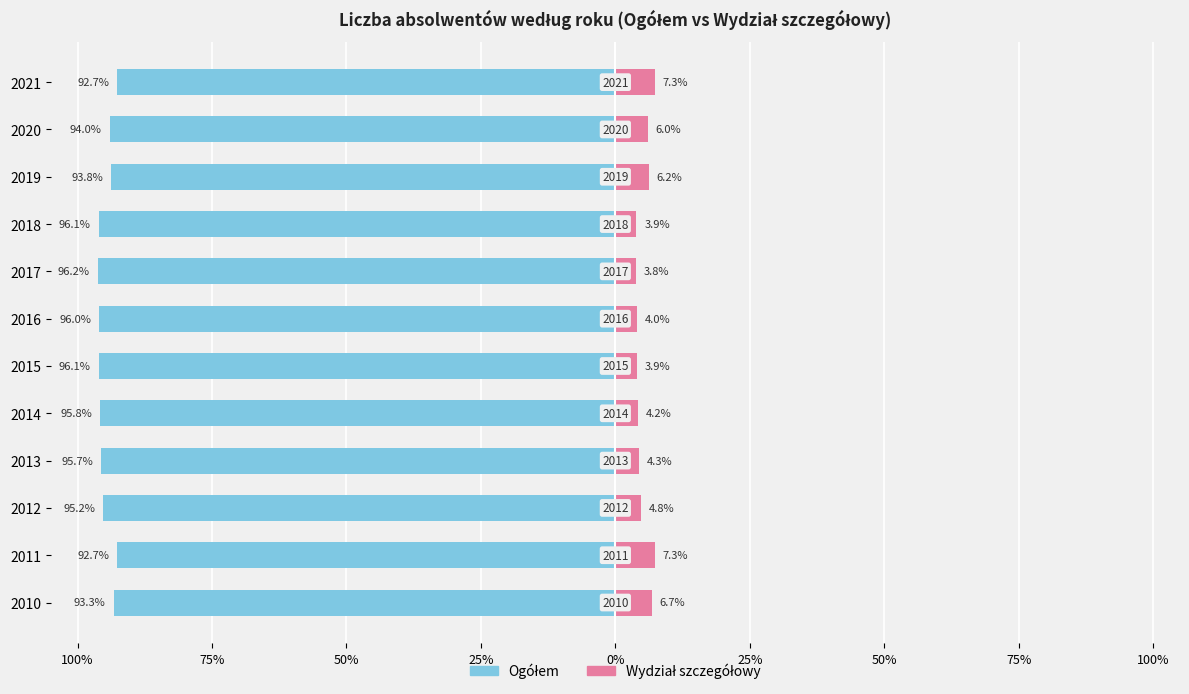

What is the value of the Ogółem (rok) bar at the 5th from the left?

-95.8